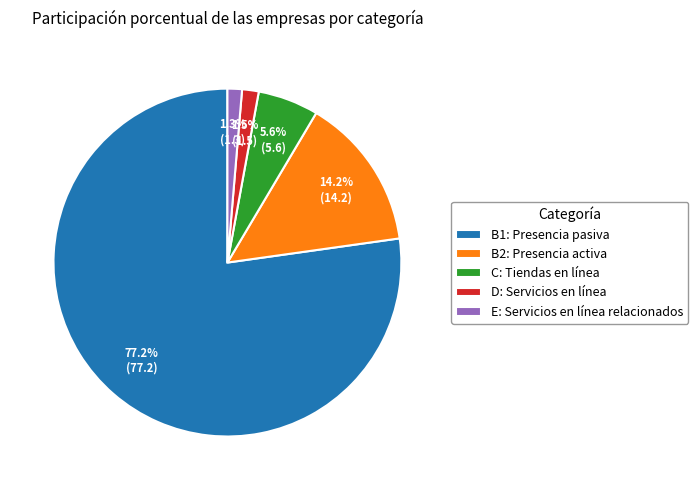

What percentage is NOT represented by D: Servicios en línea?

98.5%